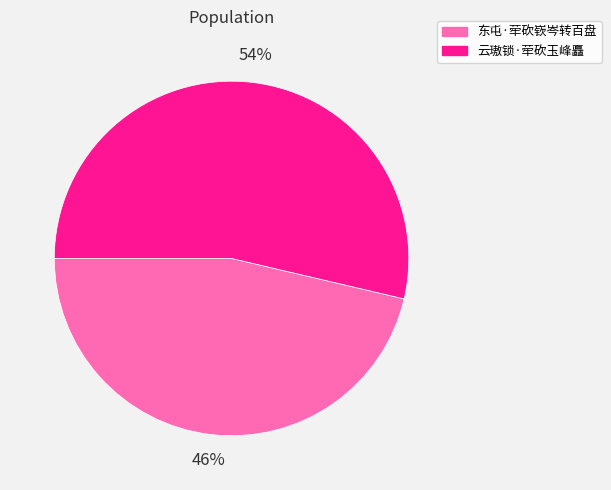

Do 东屯·荦砍嵚岑转百盘 and 云璈锁·荦砍玉峰矗 together represent more than half of the pie?

Yes